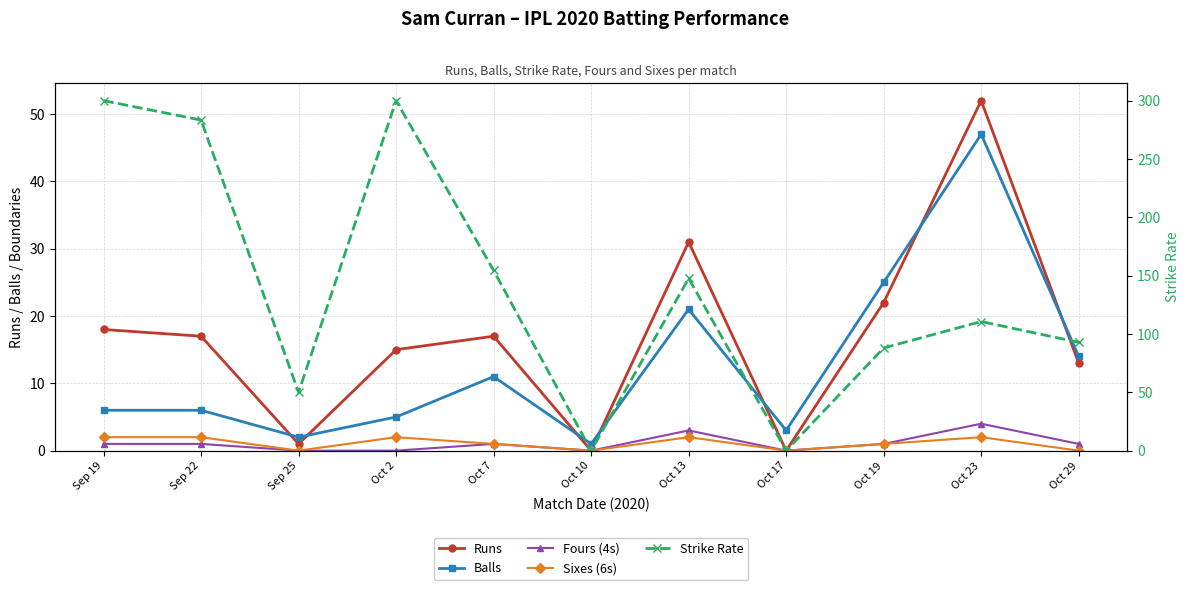

True or false: Strike Rate and Fours (4s) intersect in this chart.

False